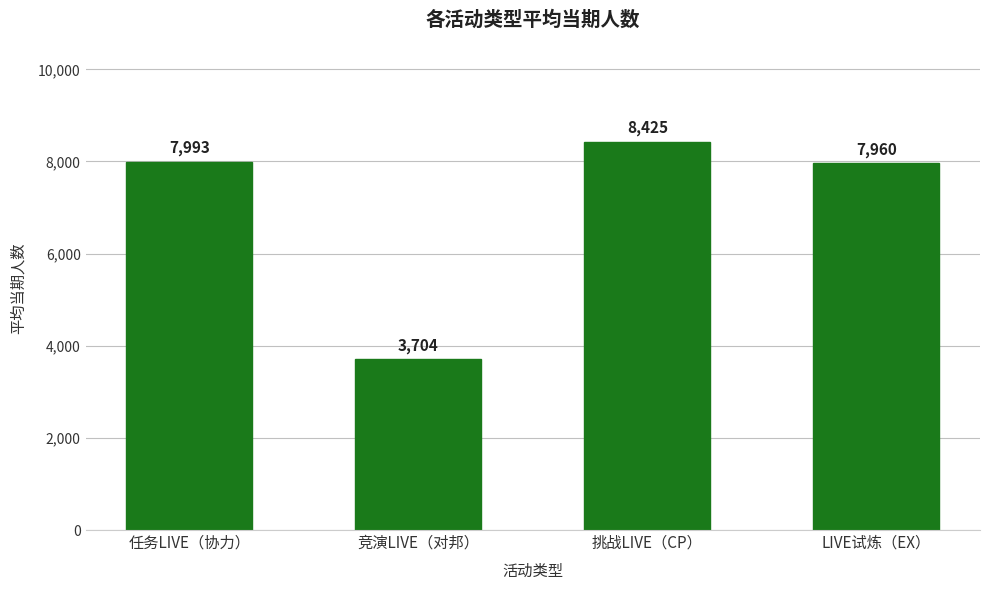

Reading left to right, extract all data points from this chart.

任务LIVE（协力）=7993	竞演LIVE（对邦）=3704	挑战LIVE（CP）=8425	LIVE试炼（EX）=7960